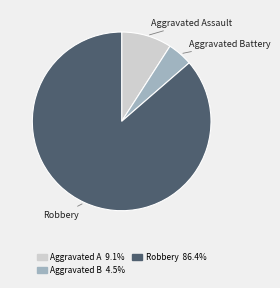

Which slice is the largest?

Robbery